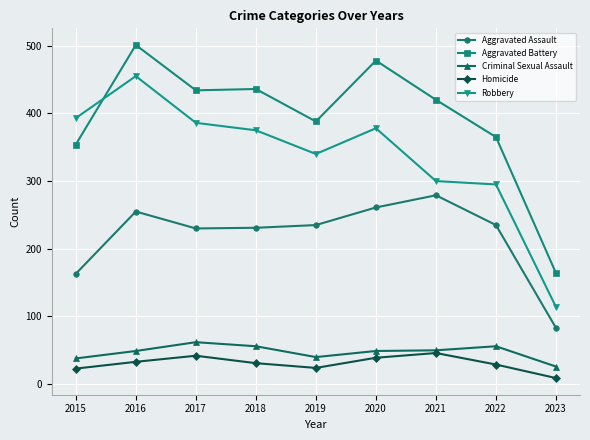

What is the difference between the Homicide values at 2023 and 2017?

33